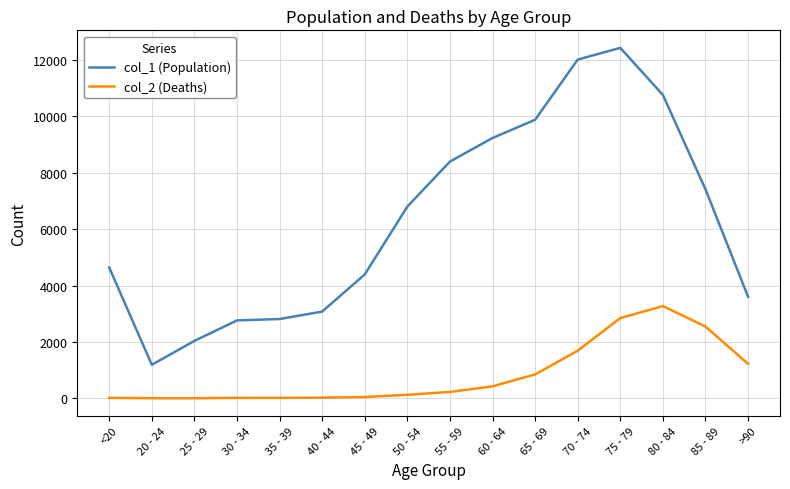

What is the sum of the col_2 (Deaths) values at >90 and 45 - 49?

1271